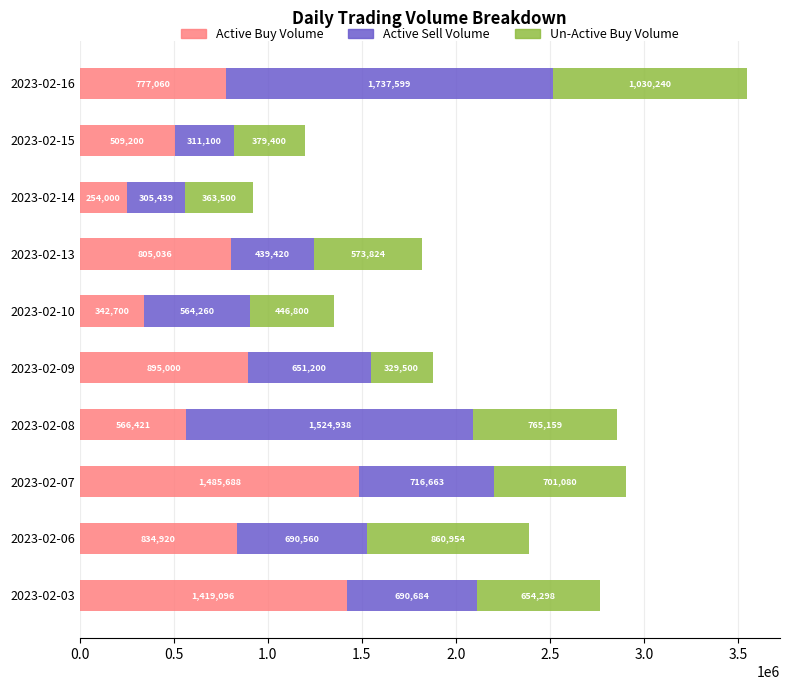

What is the minimum value for Active Buy Volume?

254000